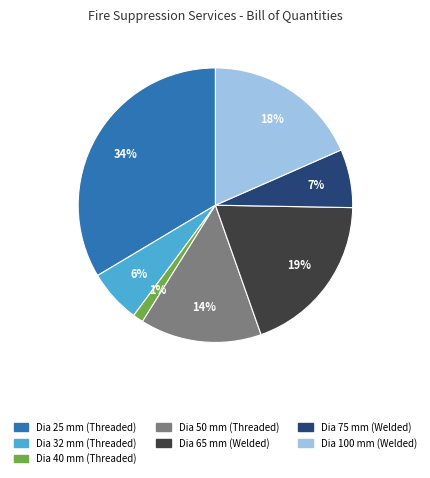

Does Dia 65 mm (Welded) represent more than half of the total?

No